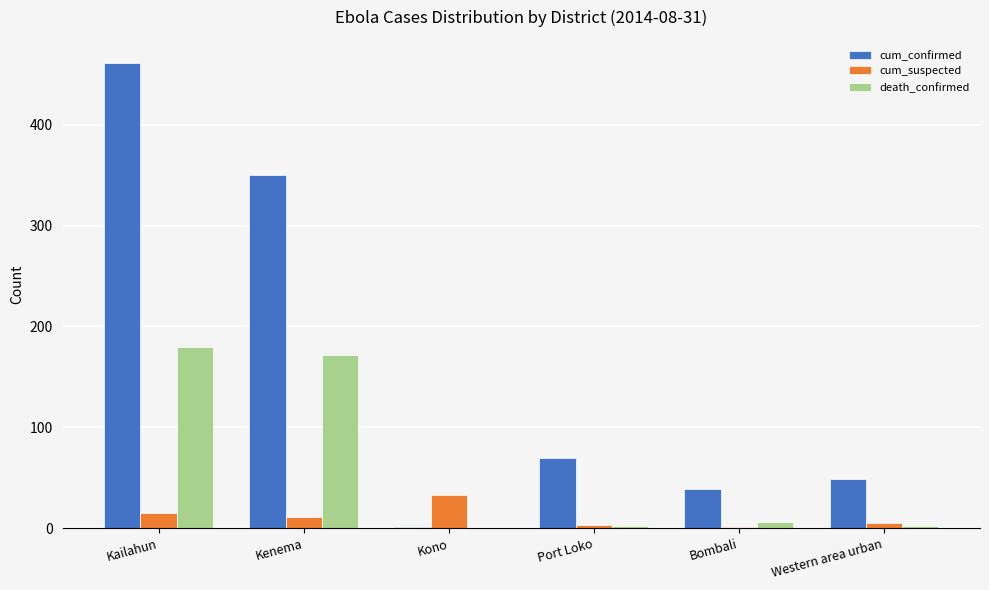

Which category has the highest value across all series?

Kailahun